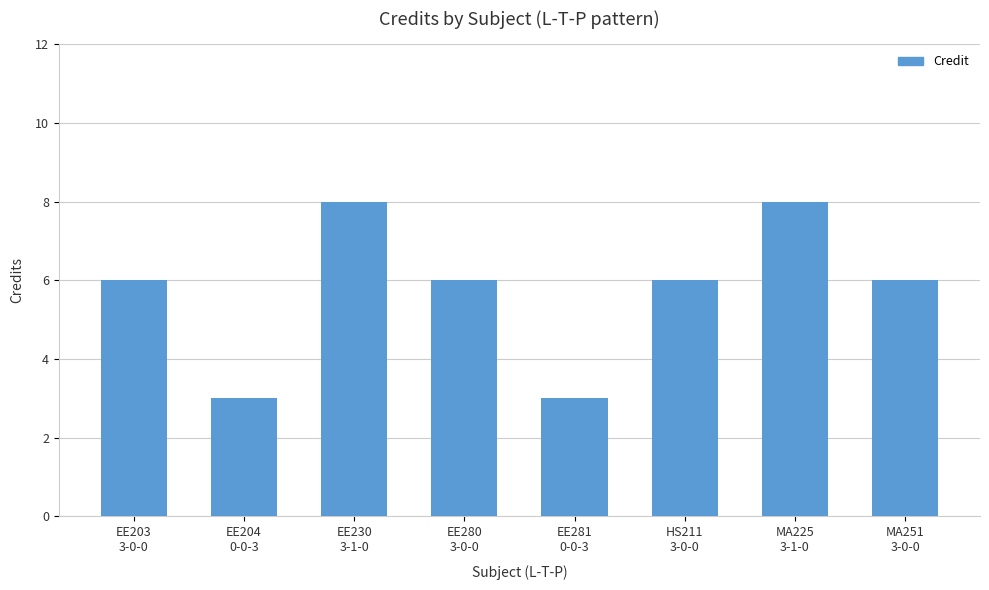

Count the number of data series in this chart.

1